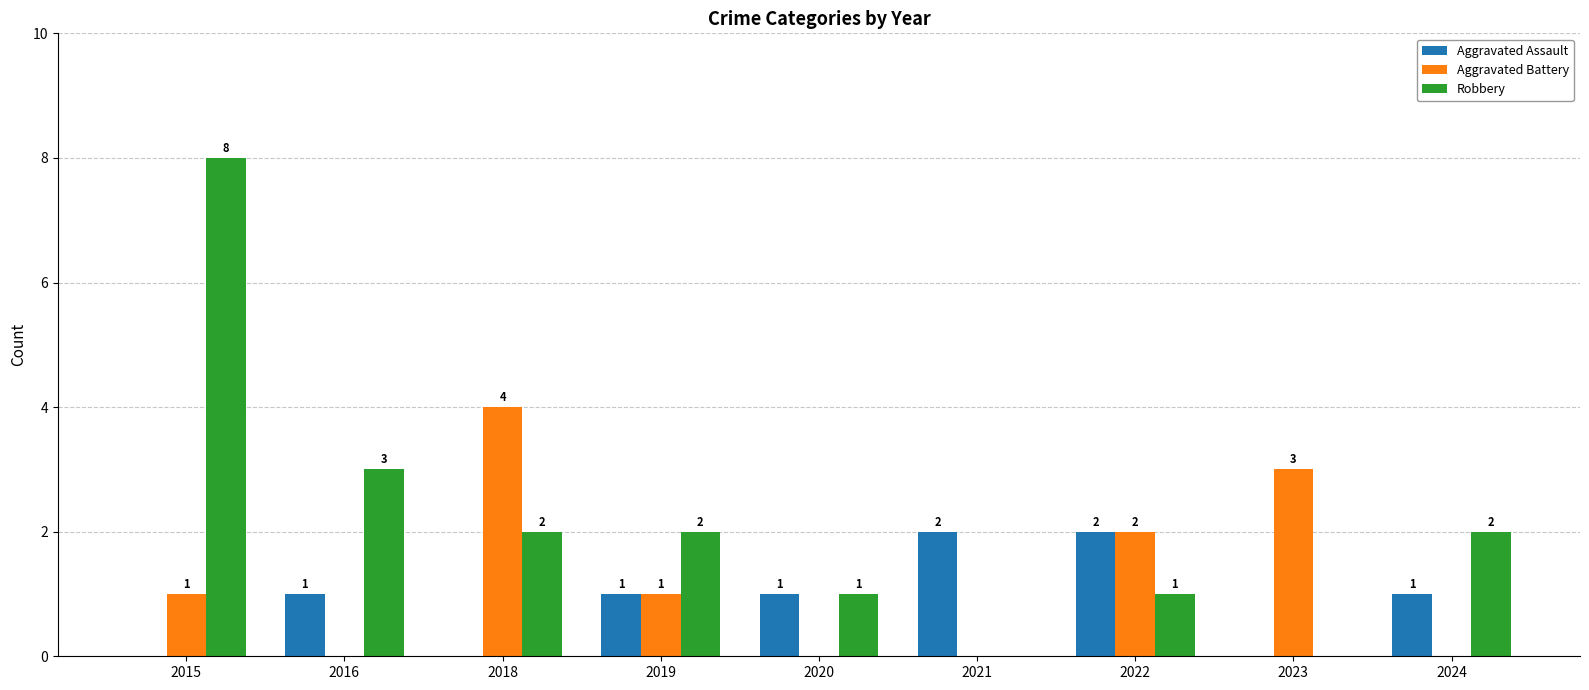

Which series changed the most between 2019 and 2021?

Robbery